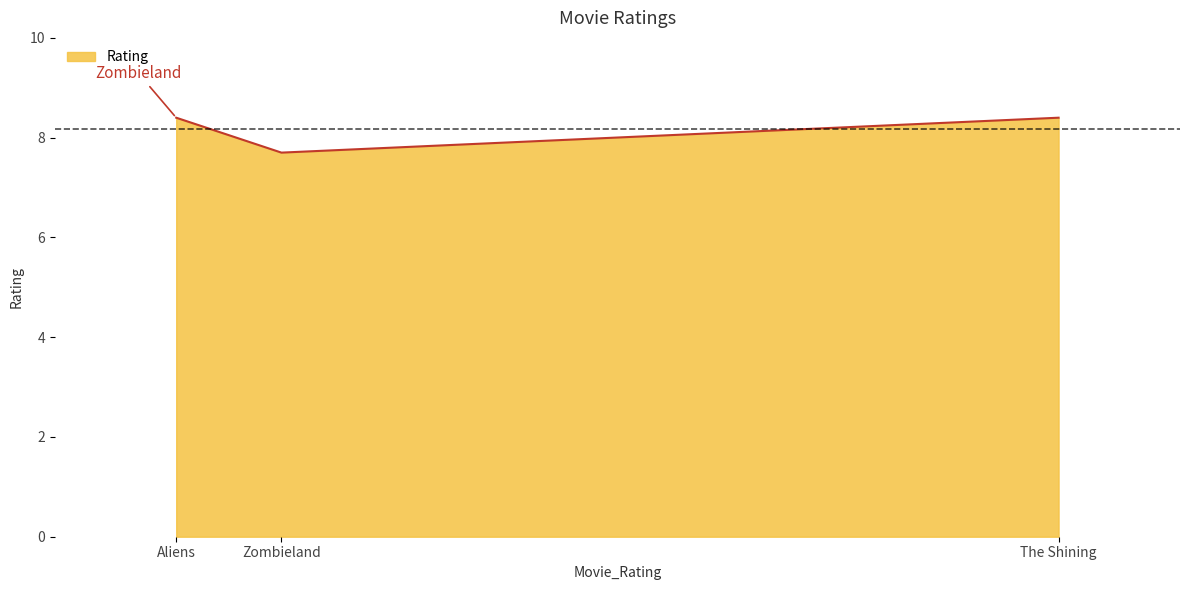

The chart shows a value of 8.4 at Aliens. True or false?

True